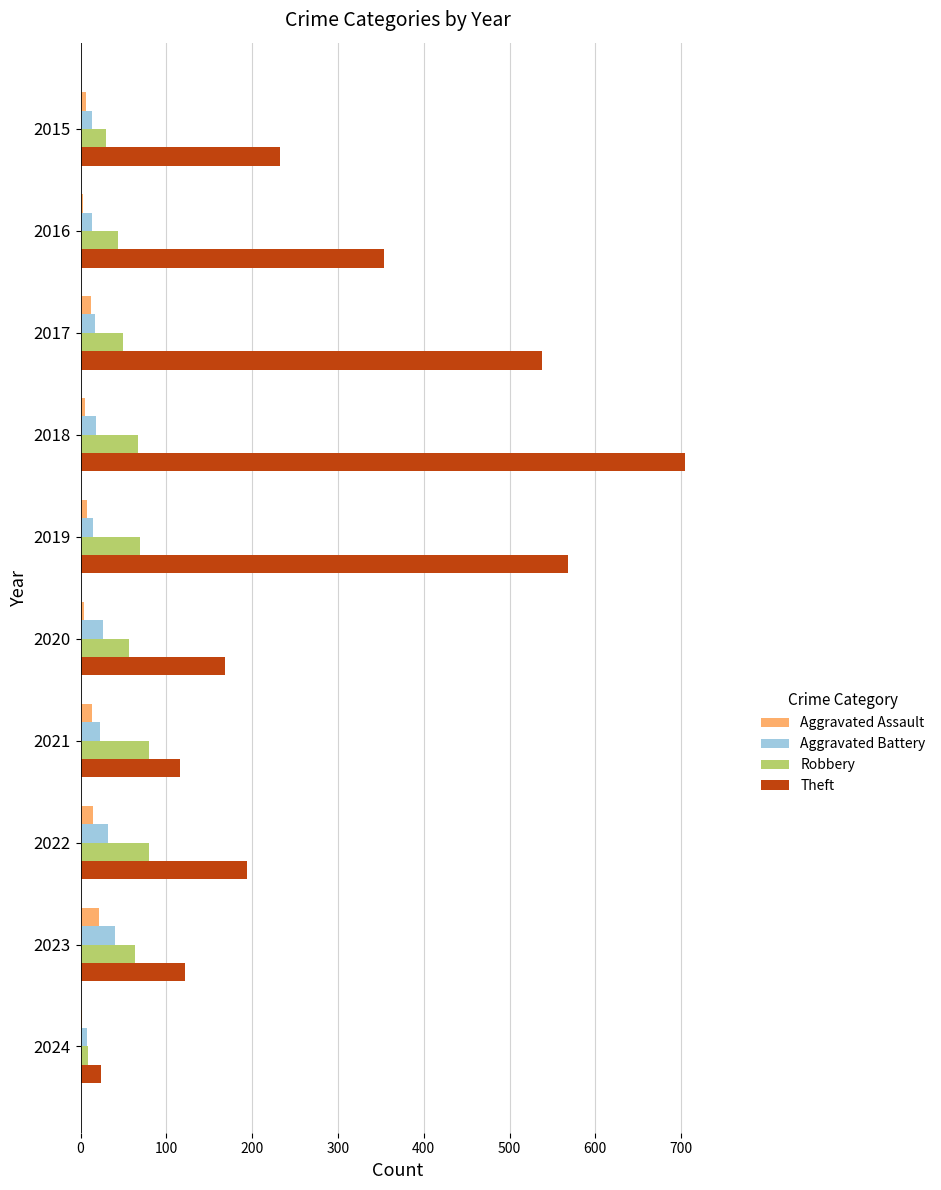

What is the sum of all Robbery values?

549